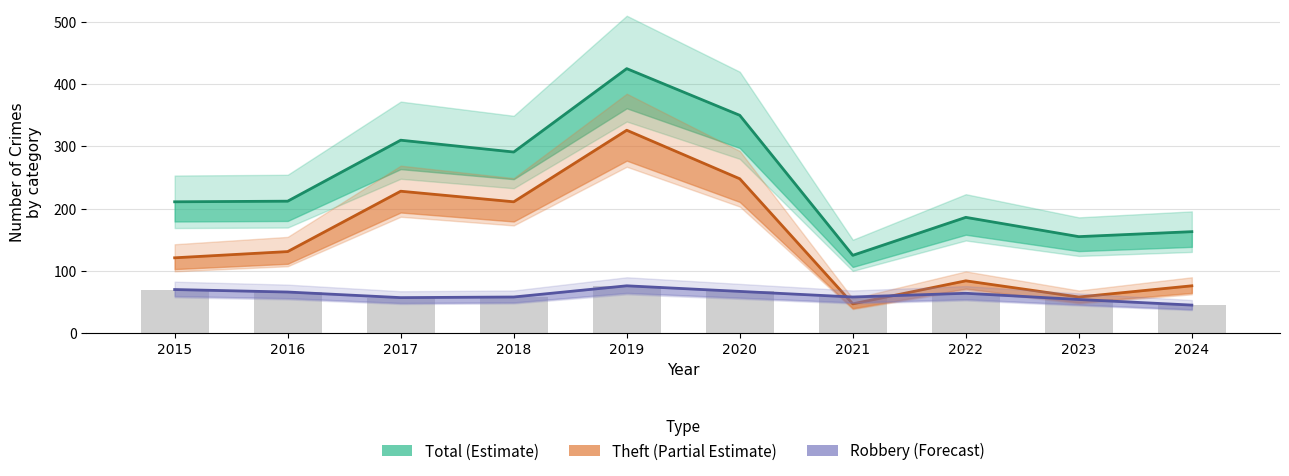

What is the total value across all series at 2017?

595